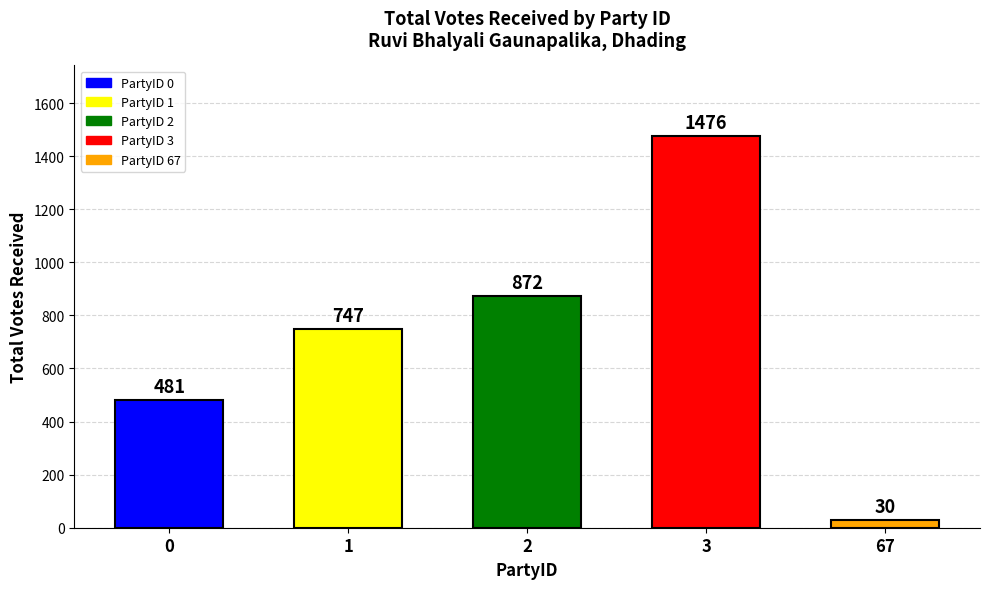

Are the bars horizontal?

No